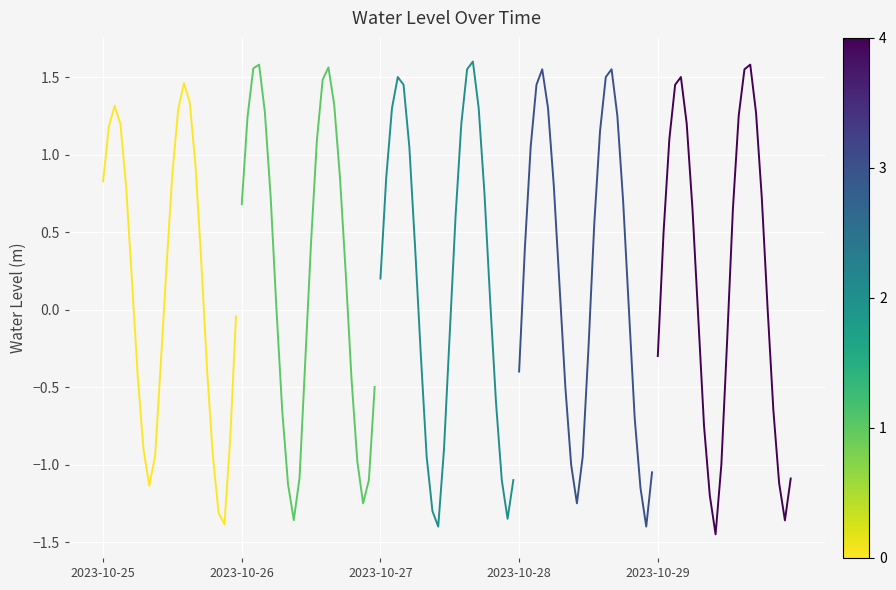

Reading right to left, transcribe all the data shown in this chart.

Day 1: -0.0	-0.8	-1.4	-1.3	-0.9	-0.4	0.3	0.9	1.3	1.5	1.3	0.9	0.3	-0.3	-0.9	-1.1	-0.9	-0.4	0.2	0.8	1.2	1.3	1.2	0.8
Day 2: -0.5	-1.1	-1.2	-1.0	-0.5	0.2	0.8	1.3	1.6	1.5	1.1	0.4	-0.3	-1.1	-1.4	-1.1	-0.7	0.0	0.7	1.3	1.6	1.6	1.2	0.7
Day 3: -1.1	-1.4	-1.1	-0.6	0.1	0.8	1.3	1.6	1.6	1.2	0.6	-0.1	-0.9	-1.4	-1.3	-0.9	-0.3	0.4	1.1	1.4	1.5	1.3	0.8	0.2
Day 4: -1.1	-1.4	-1.1	-0.7	0.0	0.7	1.2	1.6	1.5	1.1	0.6	-0.2	-0.9	-1.2	-1.0	-0.5	0.1	0.8	1.3	1.6	1.4	1.1	0.4	-0.4
Day 5: -1.1	-1.4	-1.1	-0.7	0.0	0.7	1.3	1.6	1.6	1.2	0.7	-0.2	-1.0	-1.4	-1.2	-0.8	-0.1	0.7	1.2	1.5	1.4	1.1	0.5	-0.3